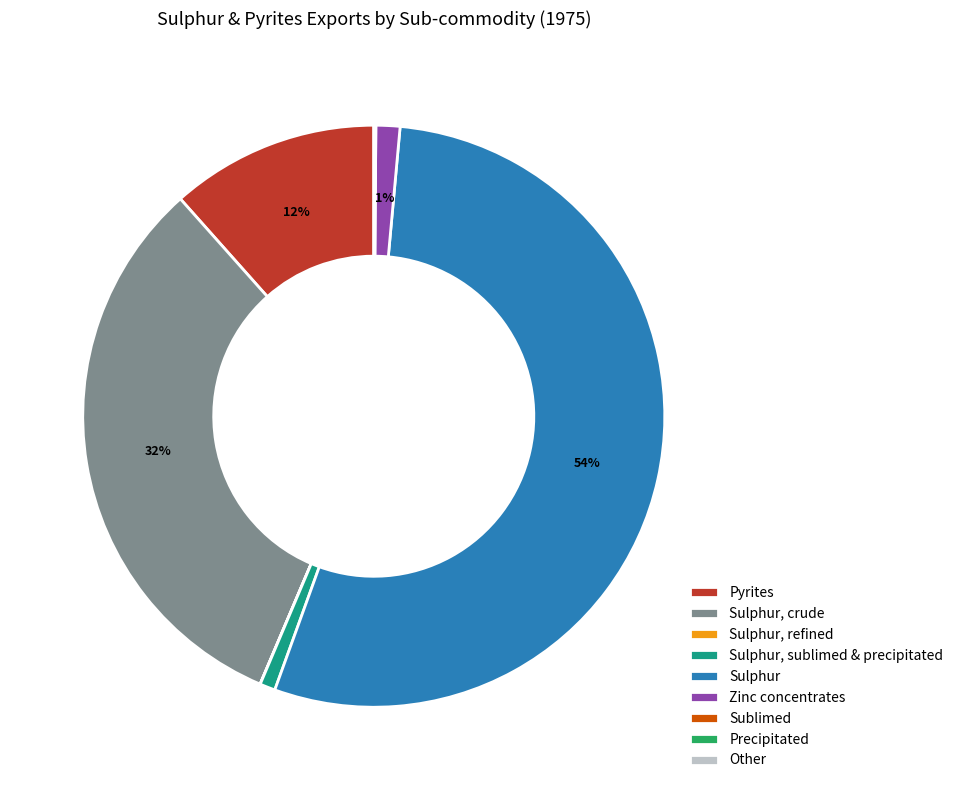

Is it true that Sulphur, crude is 20% of the pie?

False